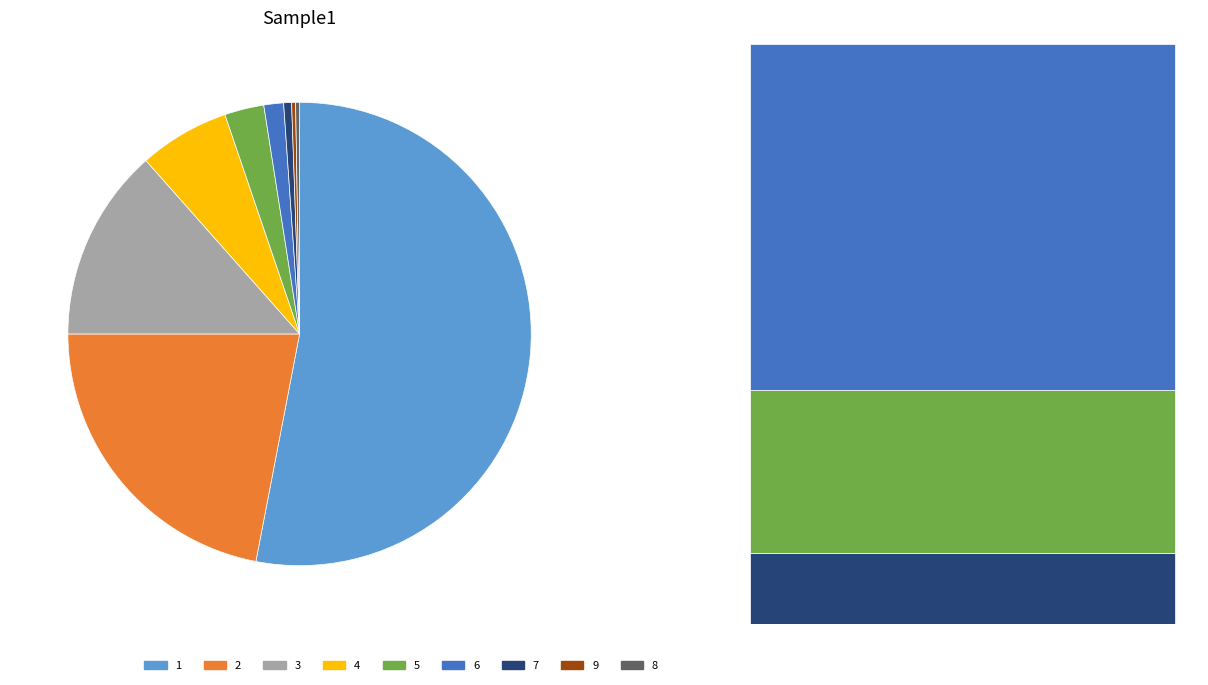

Approximately how many times larger is the value at 5 compared to 7?

5.0